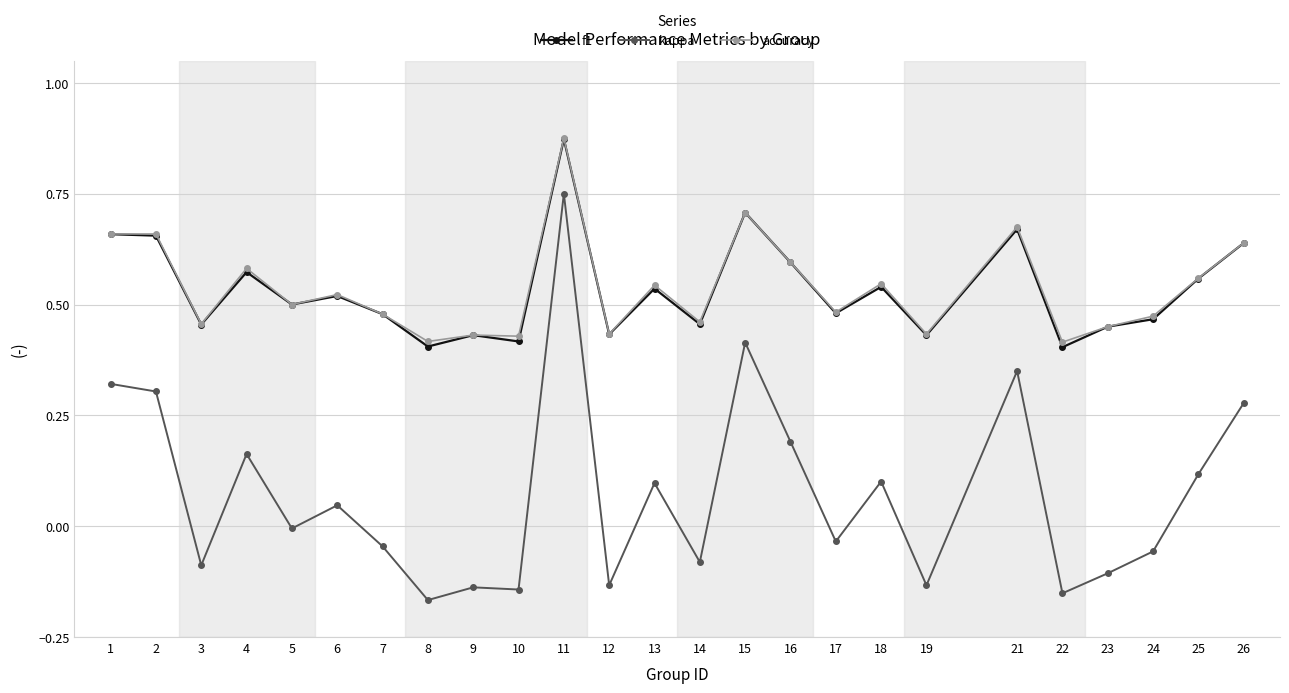

True or false: kappa has more than 2 interior local peaks.

True